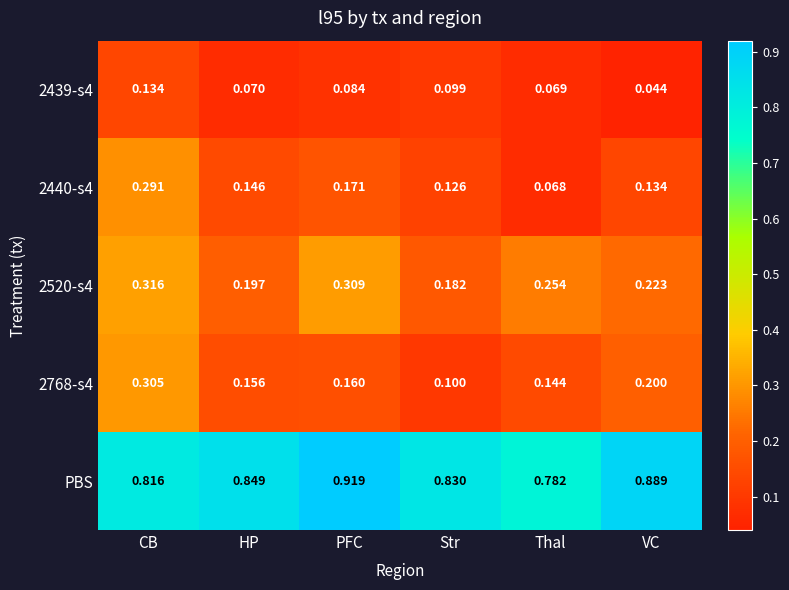

At HP, list the series in order from largest to smallest.

PBS, 2520-s4, 2768-s4, 2440-s4, 2439-s4